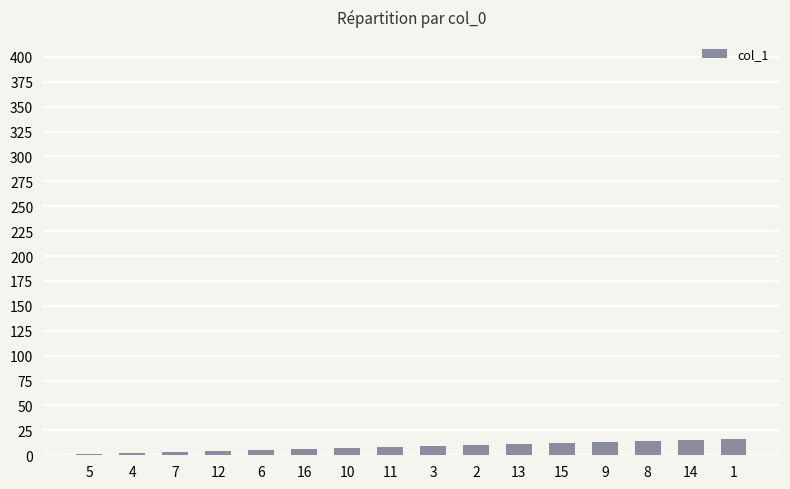

Are the bars horizontal?

No